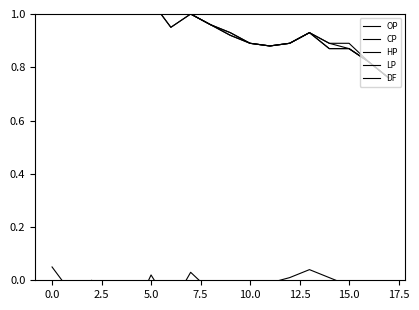

What is the average value of the LP series?

1.0